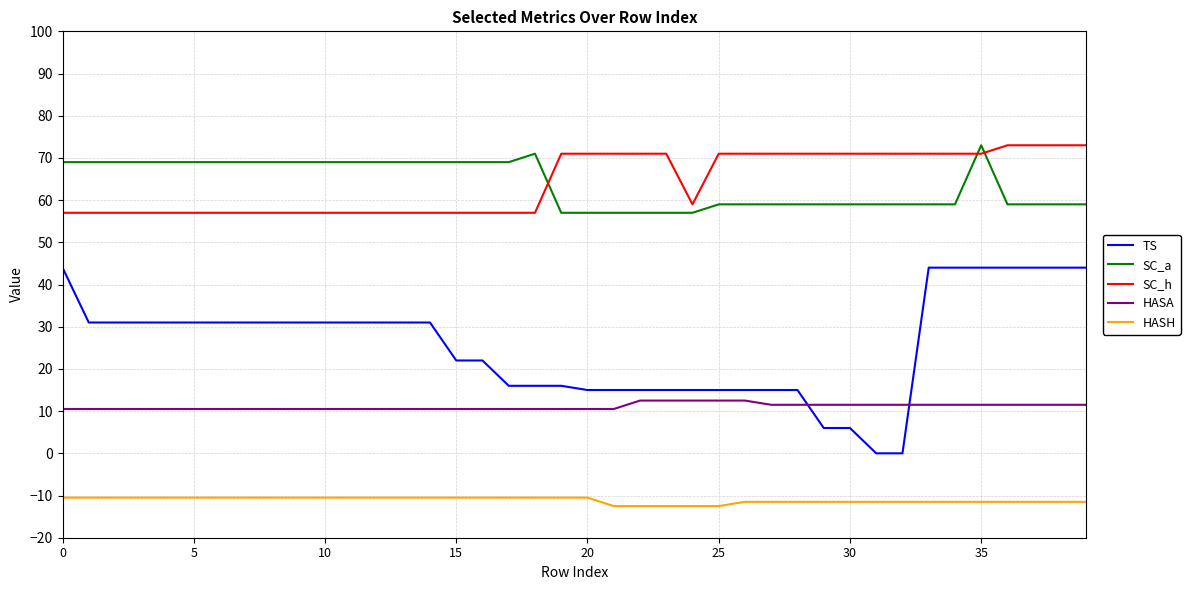

True or false: TS and SC_a intersect in this chart.

False